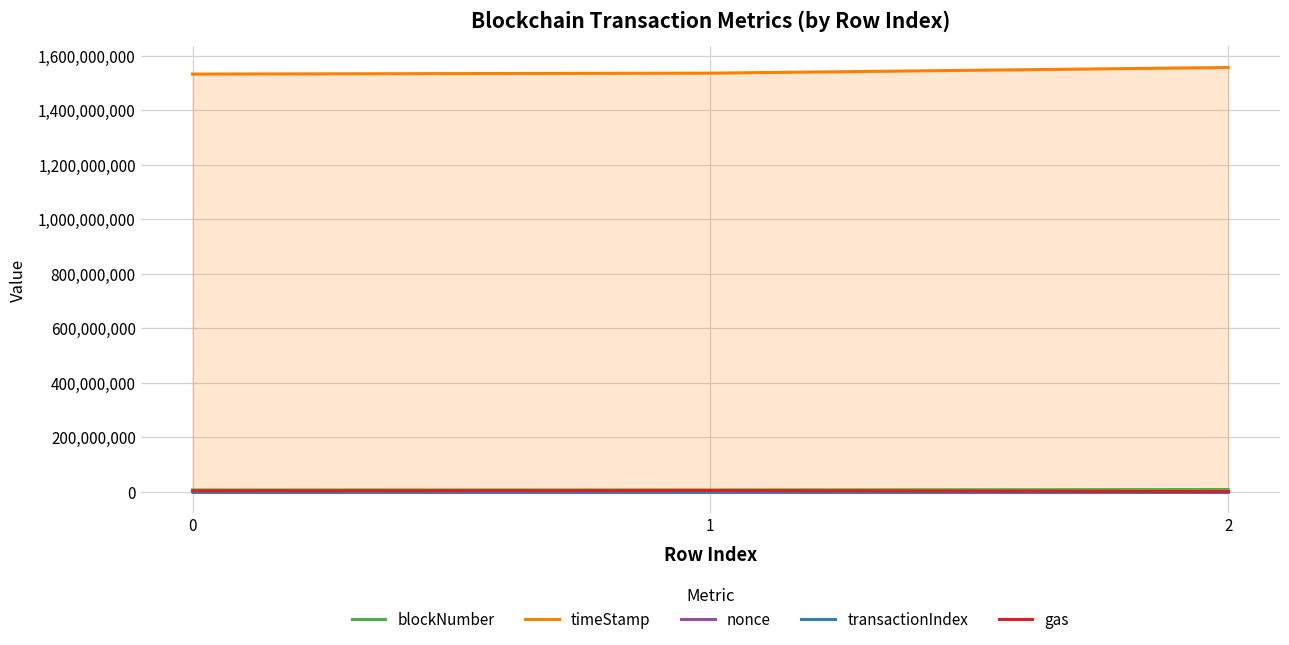

What are all the series names shown in the legend?

blockNumber, timeStamp, nonce, transactionIndex, gas